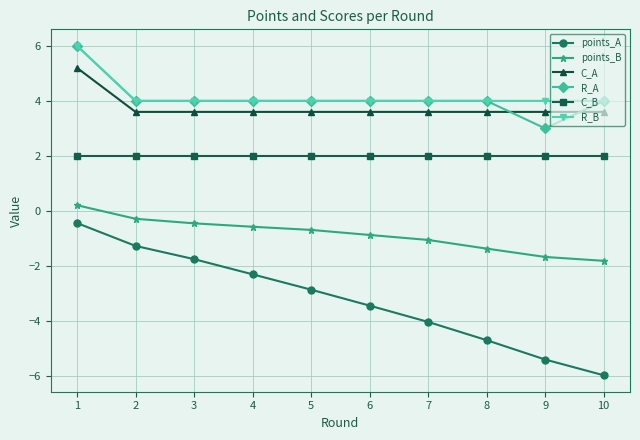

How many data points does each series have?

10